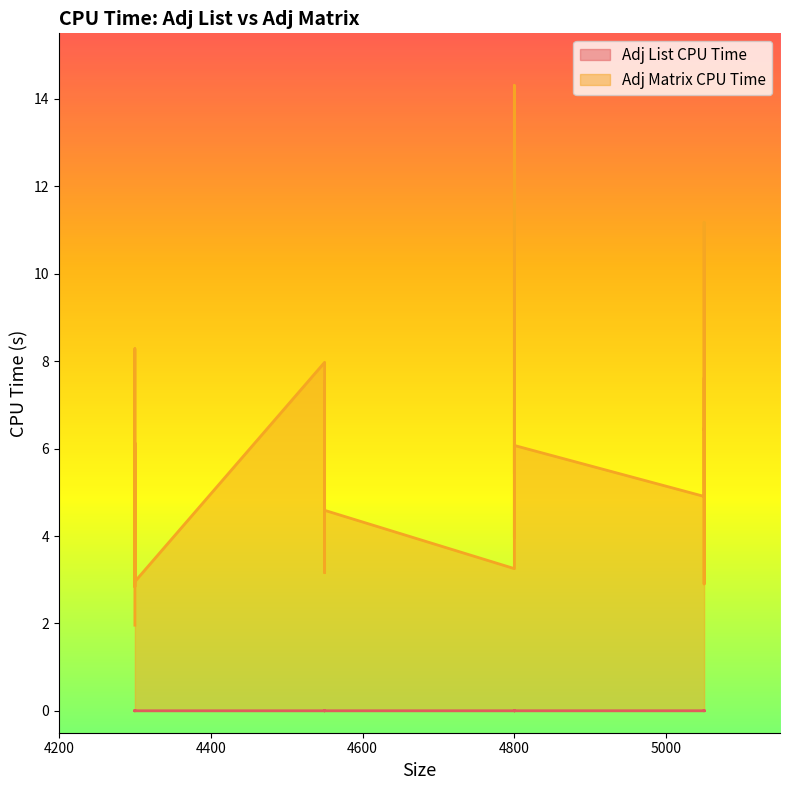

True or false: Adj List CPU Time and Adj Matrix CPU Time cross at least once.

False